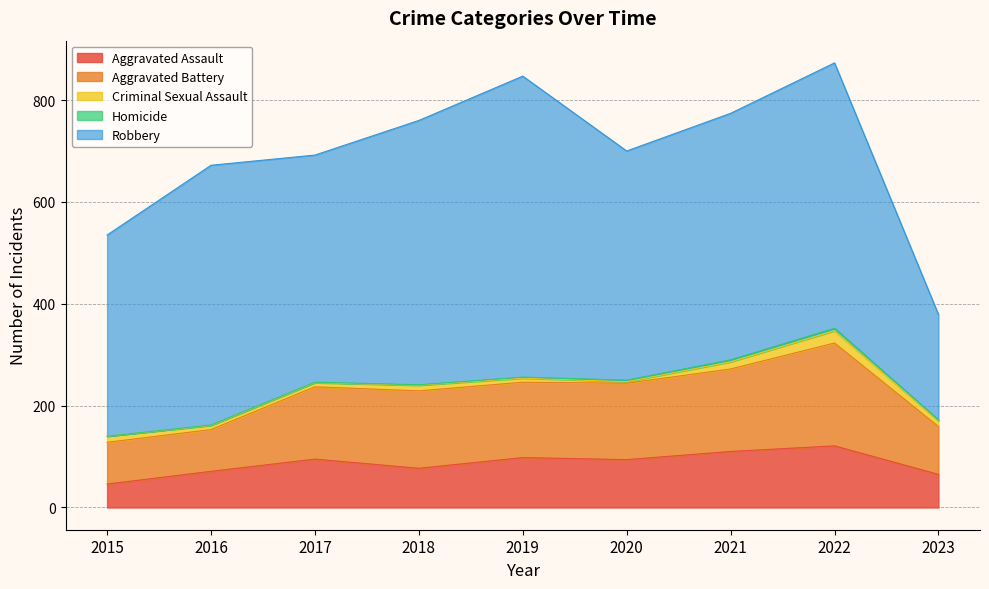

What value does the Criminal Sexual Assault series have at 2015?

12